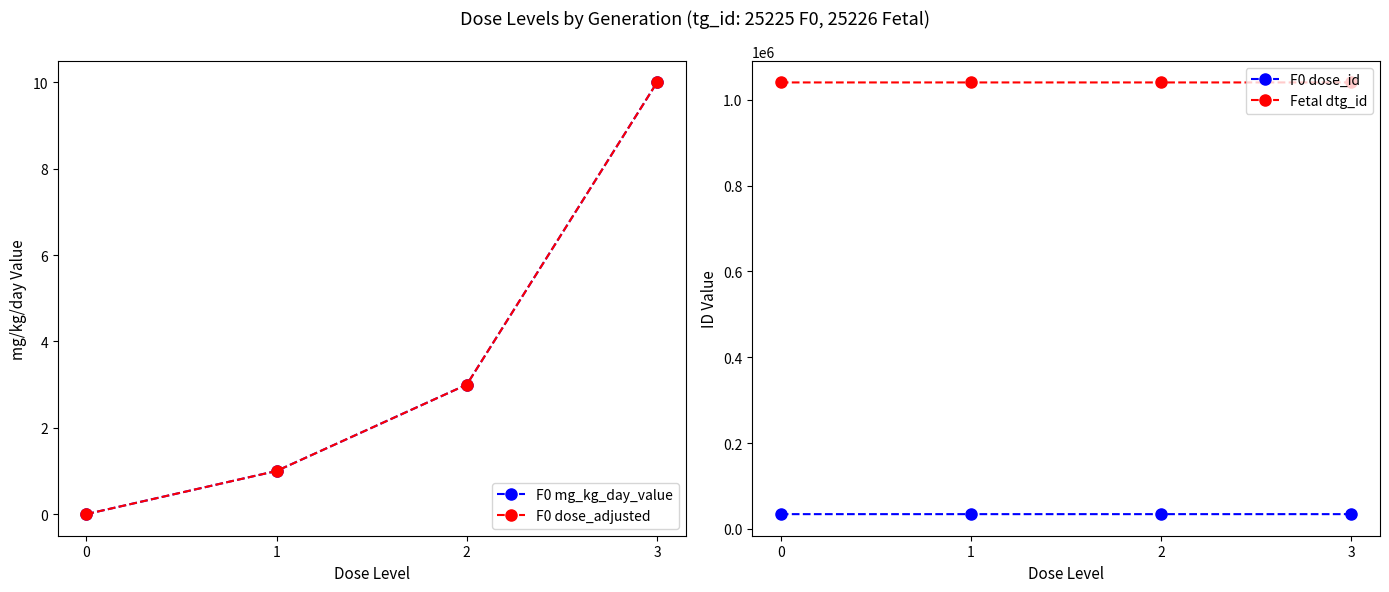

Does the chart have visible grid lines?

No